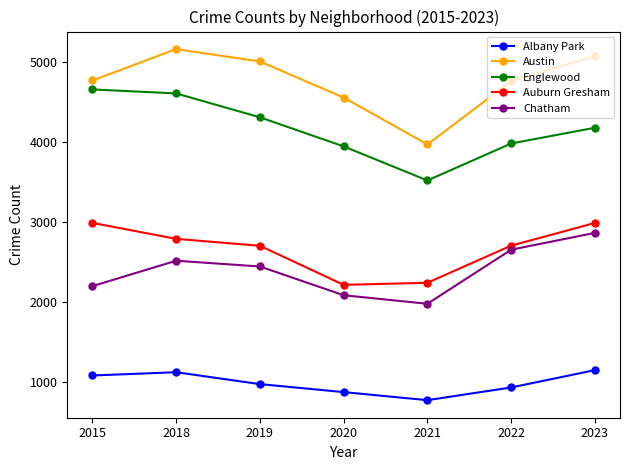

True or false: Auburn Gresham has more than 1 interior local peaks.

False